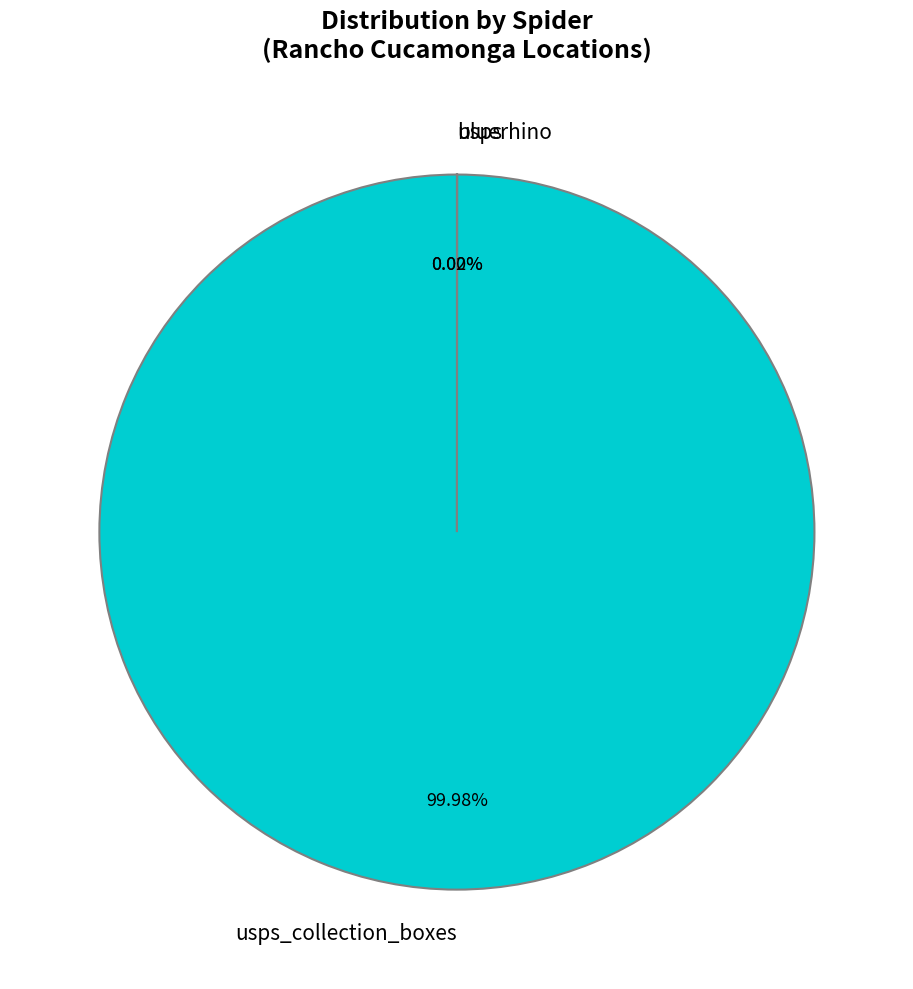

To the nearest percent, what is the difference between the largest and smallest slice percentages?

100%